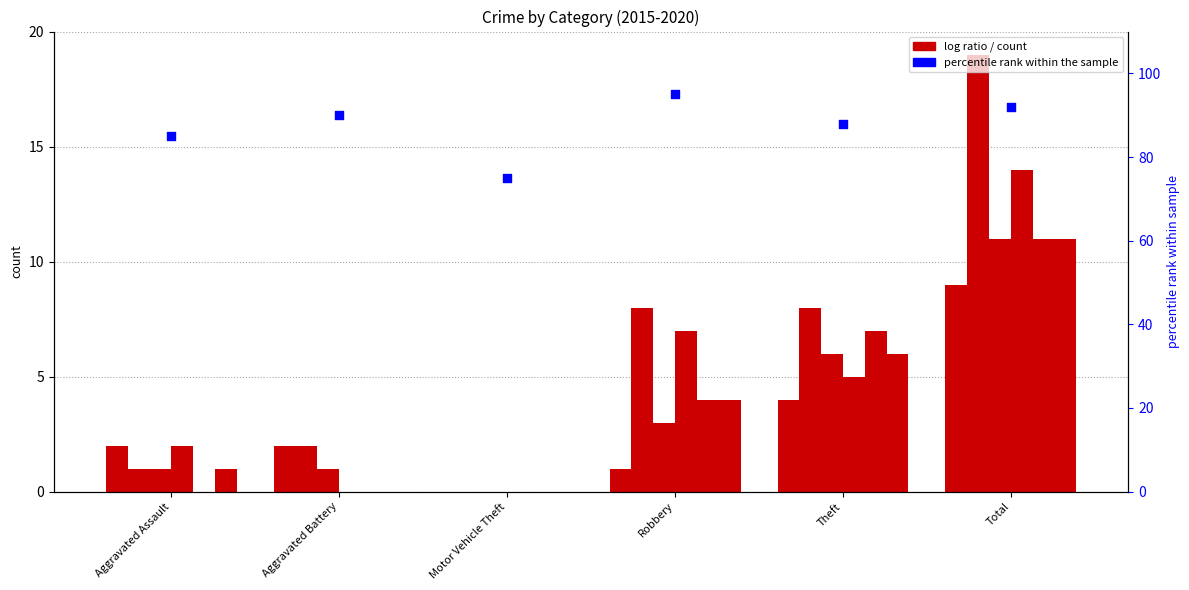

What is the ratio of the value at Aggravated Battery to the value at Theft?

1.0